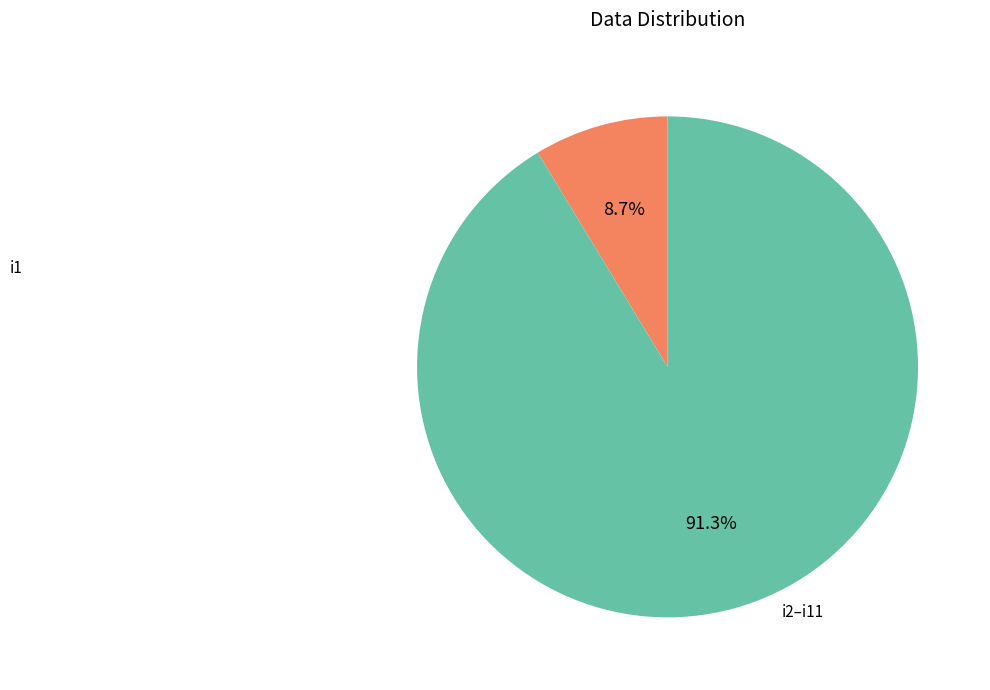

Does any single category account for the majority?

Yes